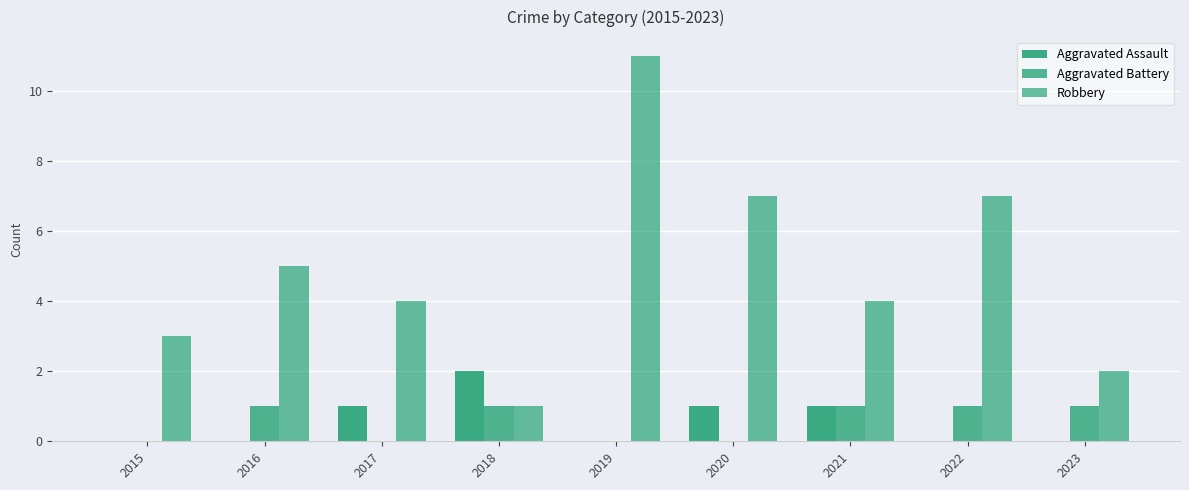

List the labels in order of Aggravated Assault value, smallest first.

2015, 2016, 2019, 2022, 2023, 2017, 2020, 2021, 2018